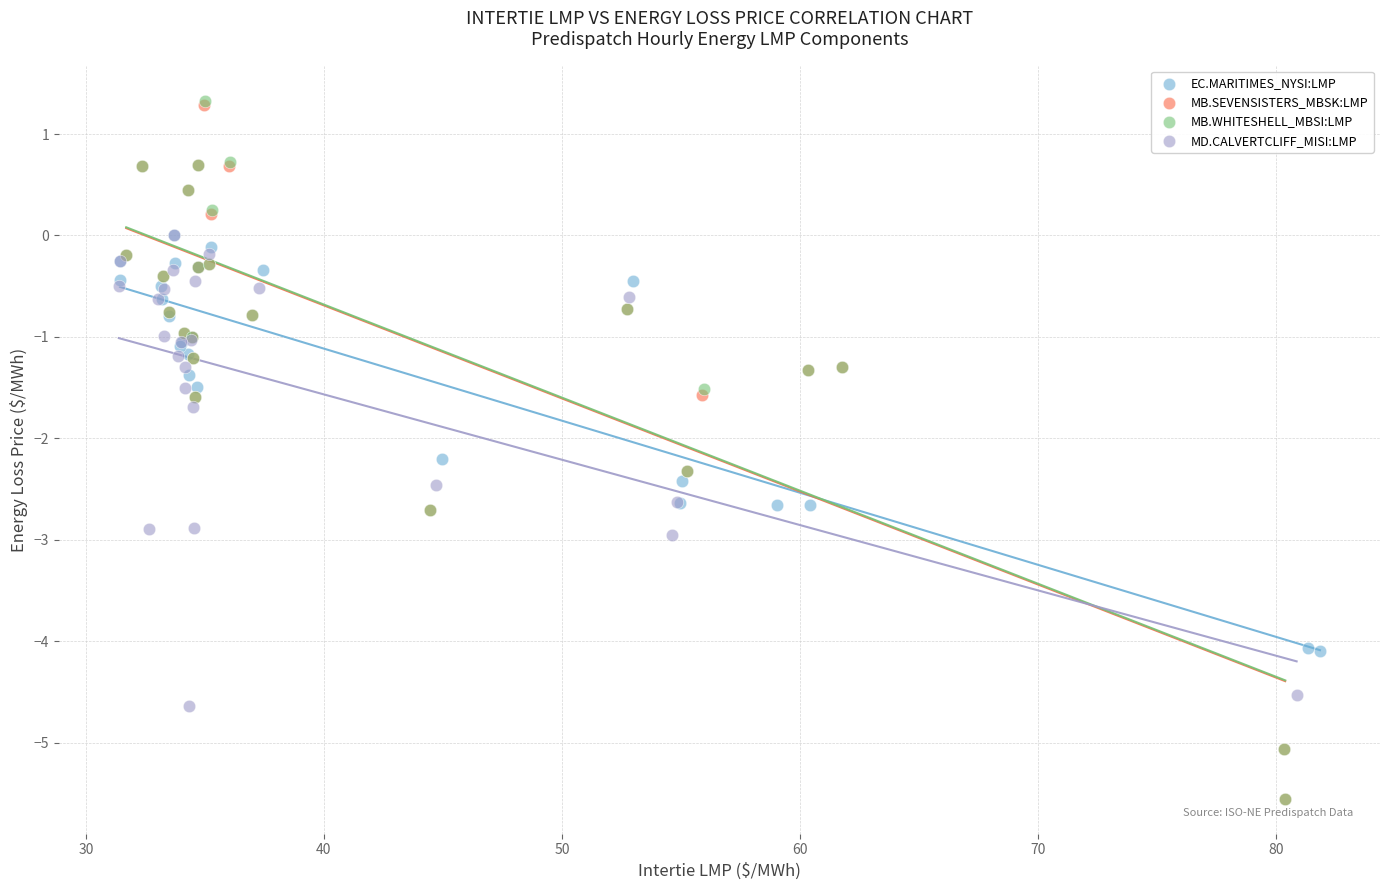

Which series has the widest spread of Y values?

MB.WHITESHELL_MBSI:LMP